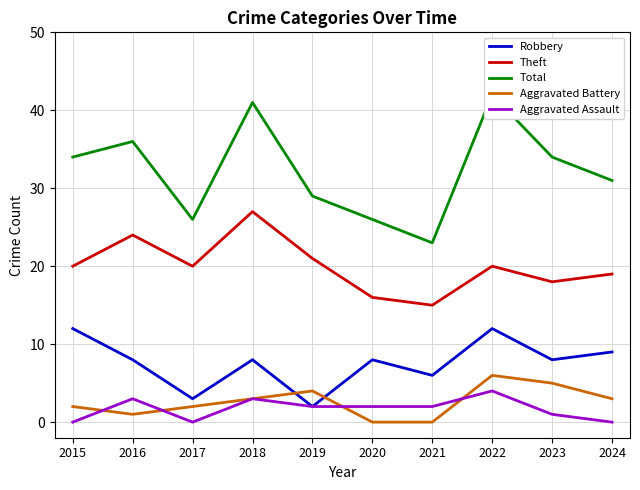

What is the difference between the Theft values at 2017 and 2024?

1